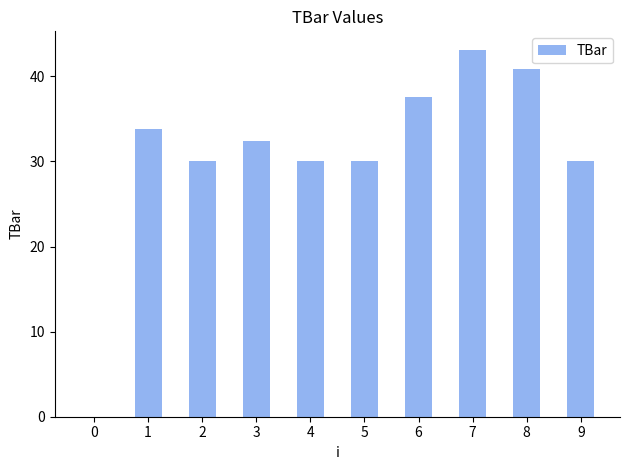

Which category has the highest value across all series?

7